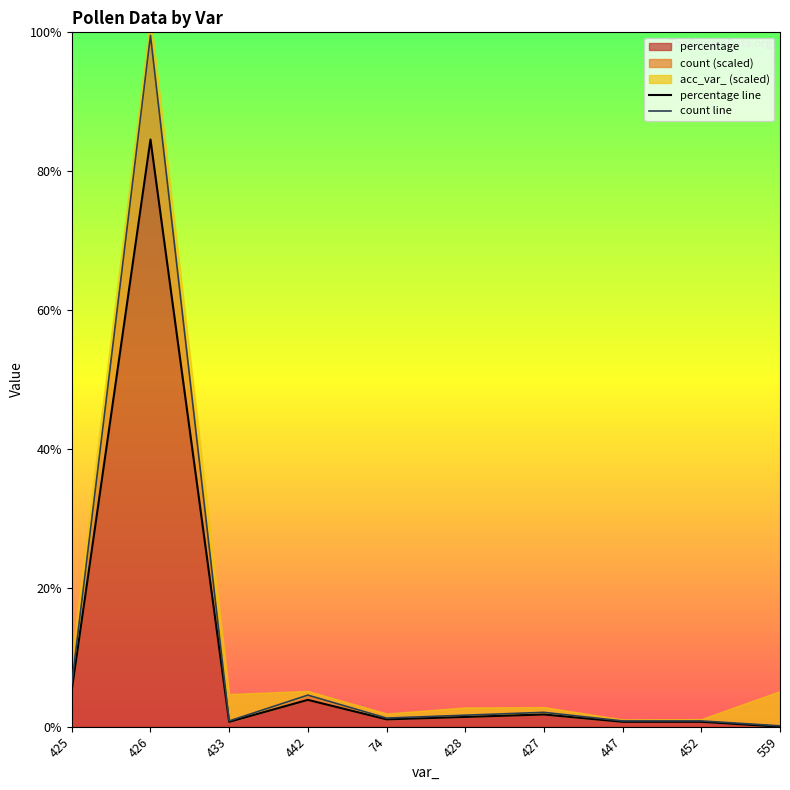

What position from the left is 74?

5